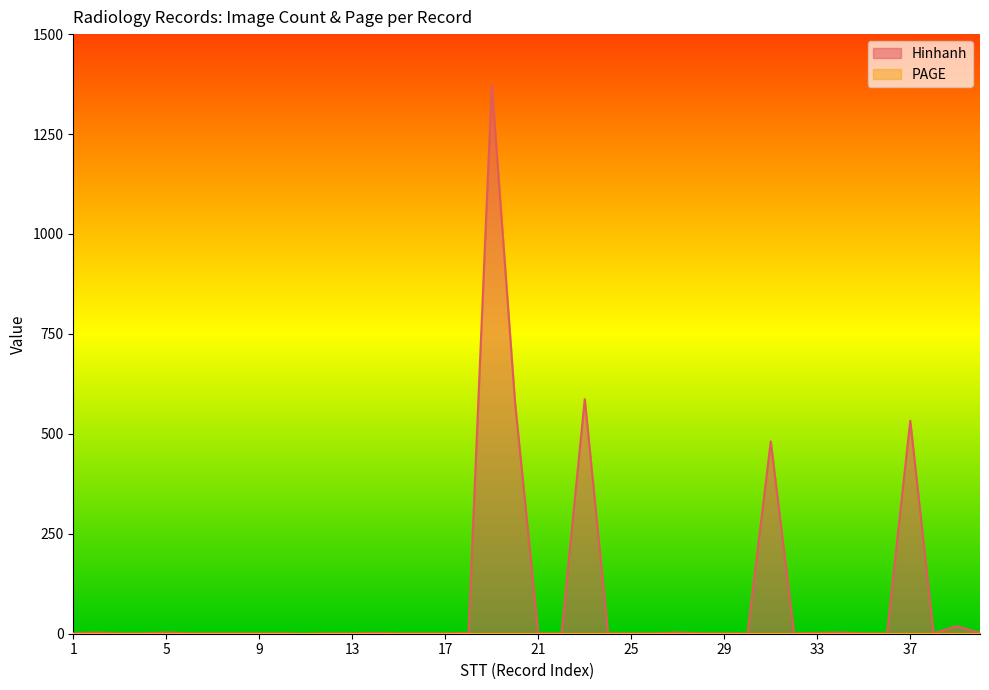

What is the sum of the values at 16 and 17?

2